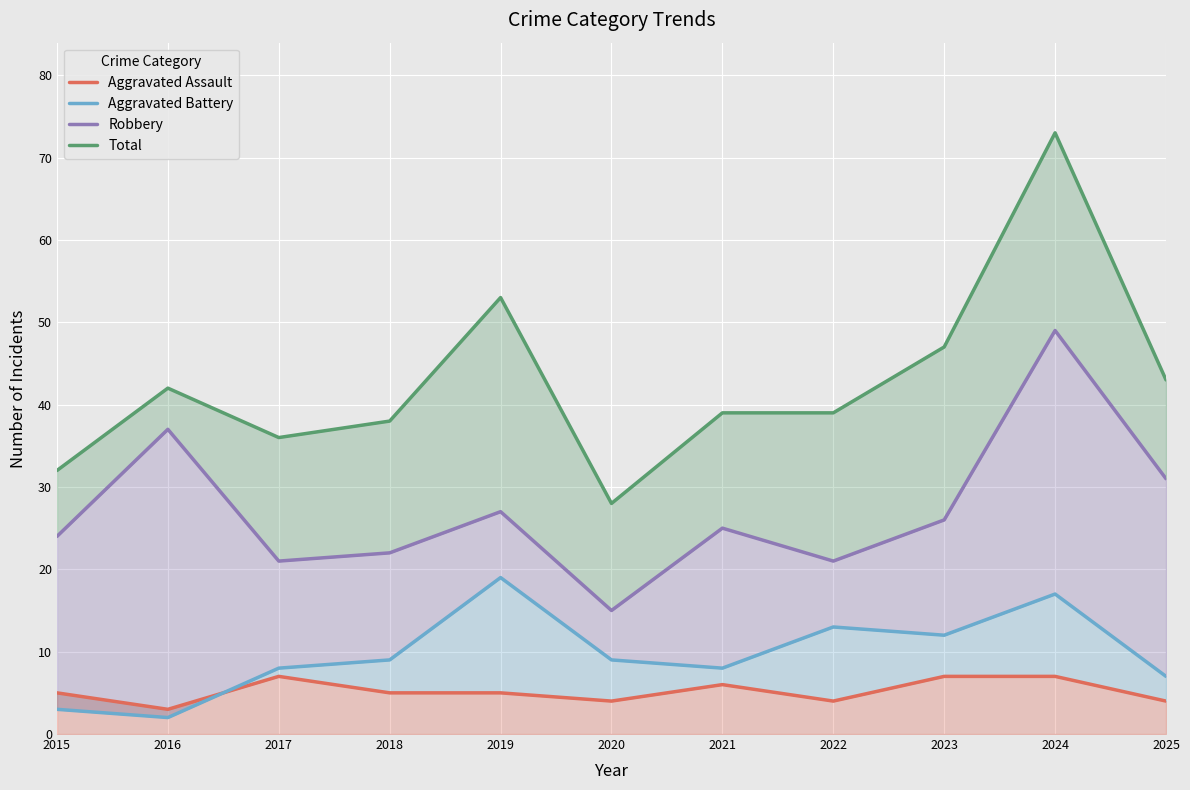

Is it true that Aggravated Battery equals 13 at 2022?

True